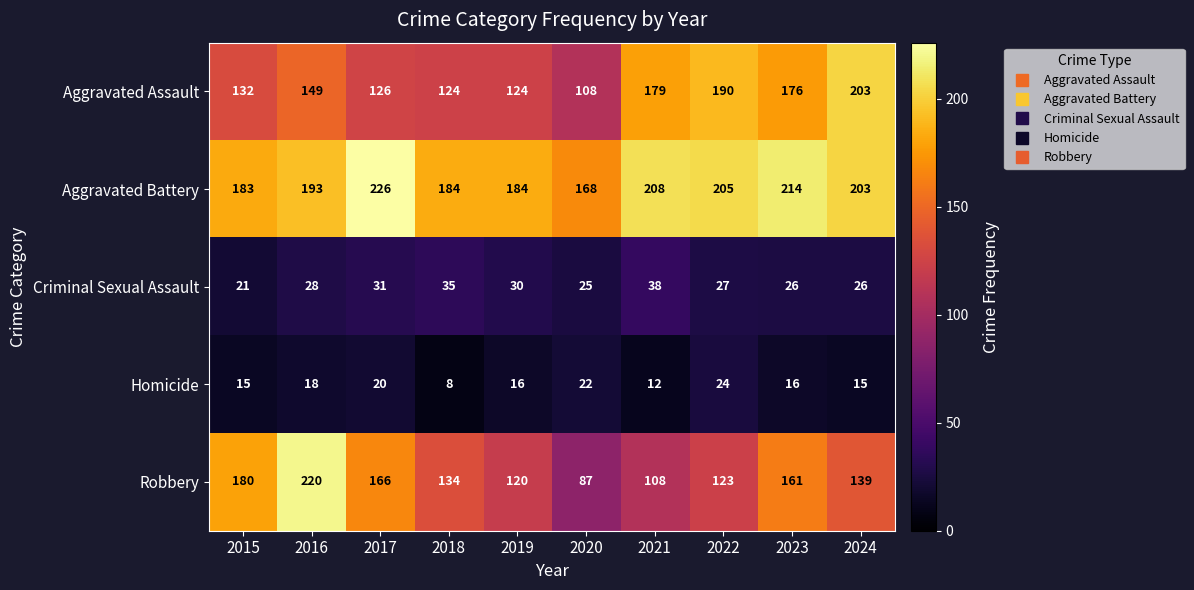

Rank the series by their maximum value, from lowest to highest.

Homicide, Criminal Sexual Assault, Aggravated Assault, Robbery, Aggravated Battery